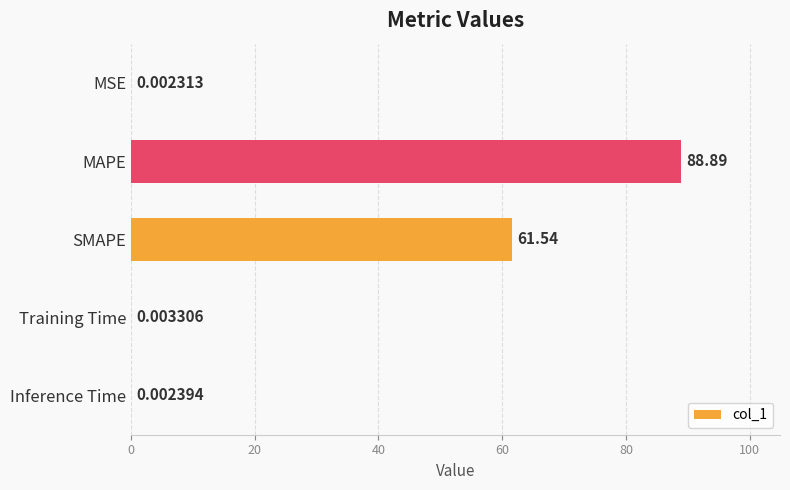

Which category has the highest value across all series?

MAPE